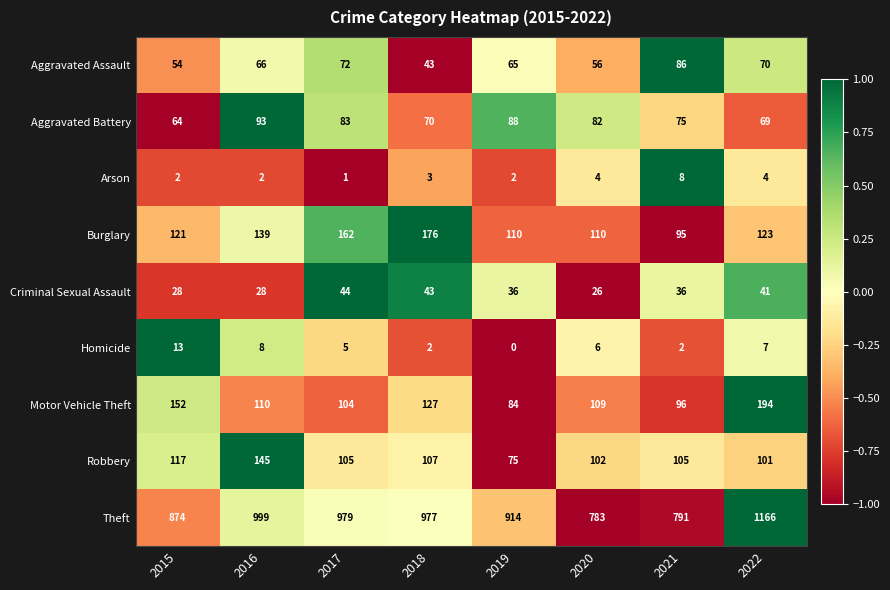

The value of Aggravated Assault at 2020 is 56. True or false?

True